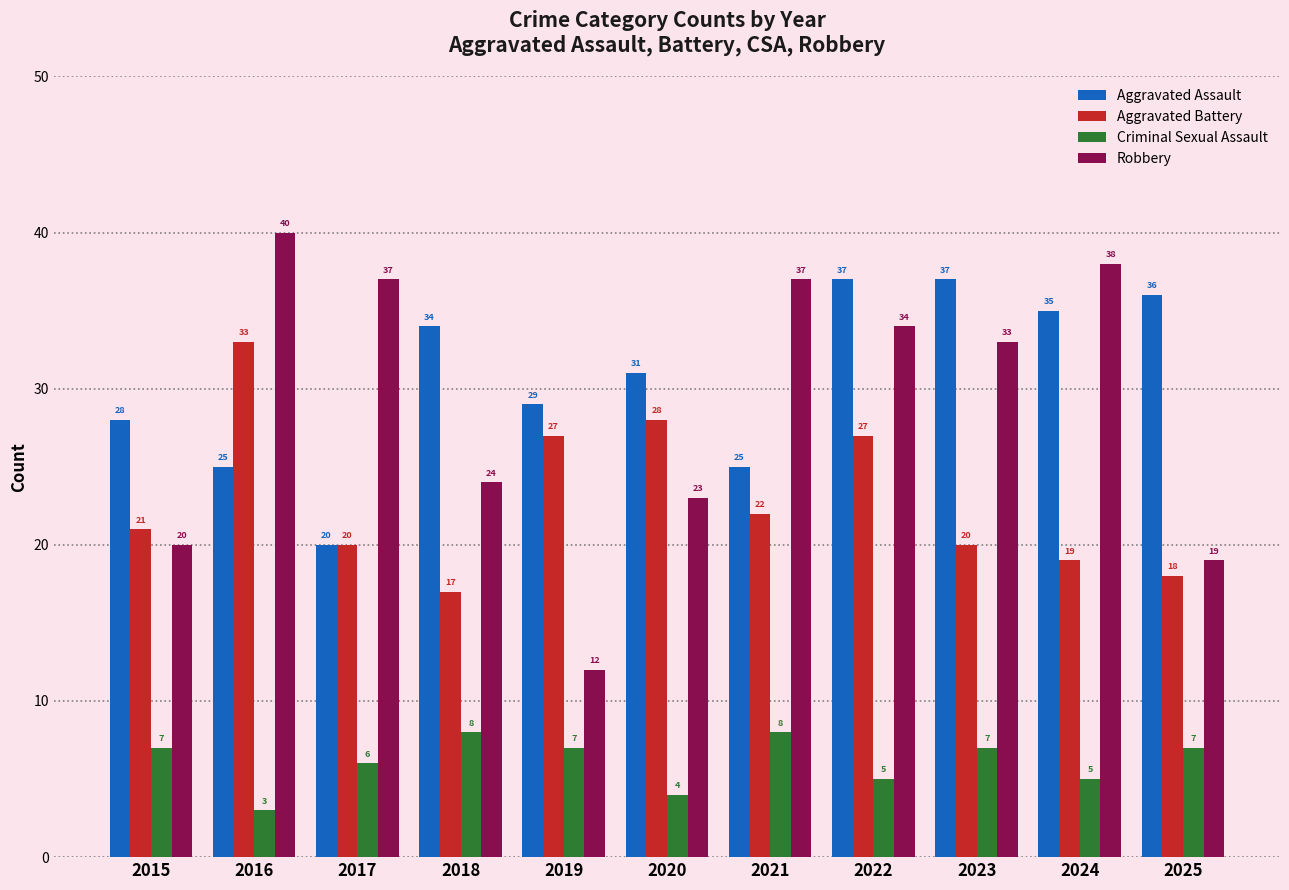

Reading right to left, extract all data points from this chart.

Aggravated Assault: 36	35	37	37	25	31	29	34	20	25	28
Aggravated Battery: 18	19	20	27	22	28	27	17	20	33	21
Criminal Sexual Assault: 7	5	7	5	8	4	7	8	6	3	7
Robbery: 19	38	33	34	37	23	12	24	37	40	20